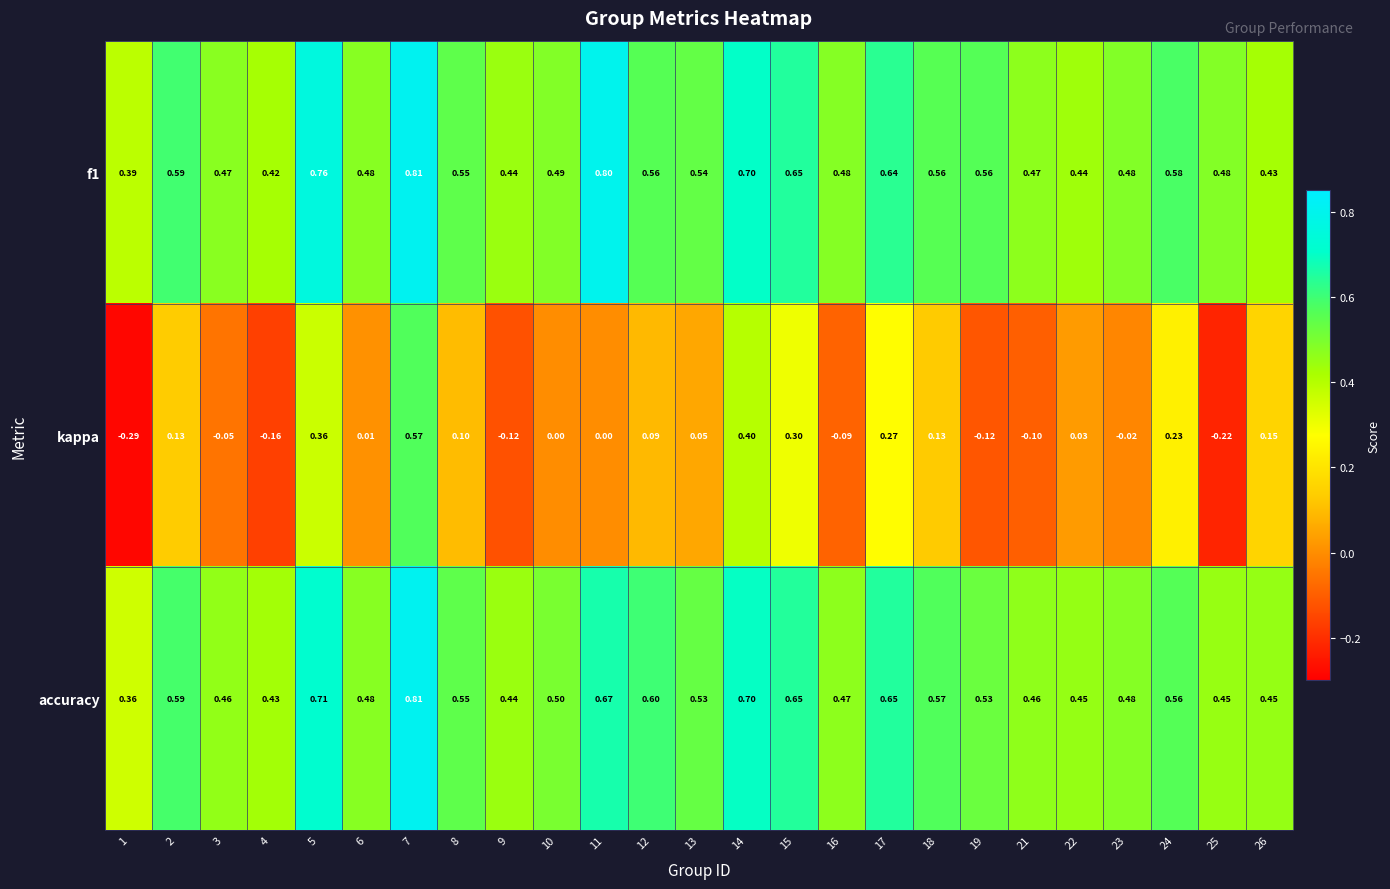

Which series has the largest range (max minus min)?

kappa